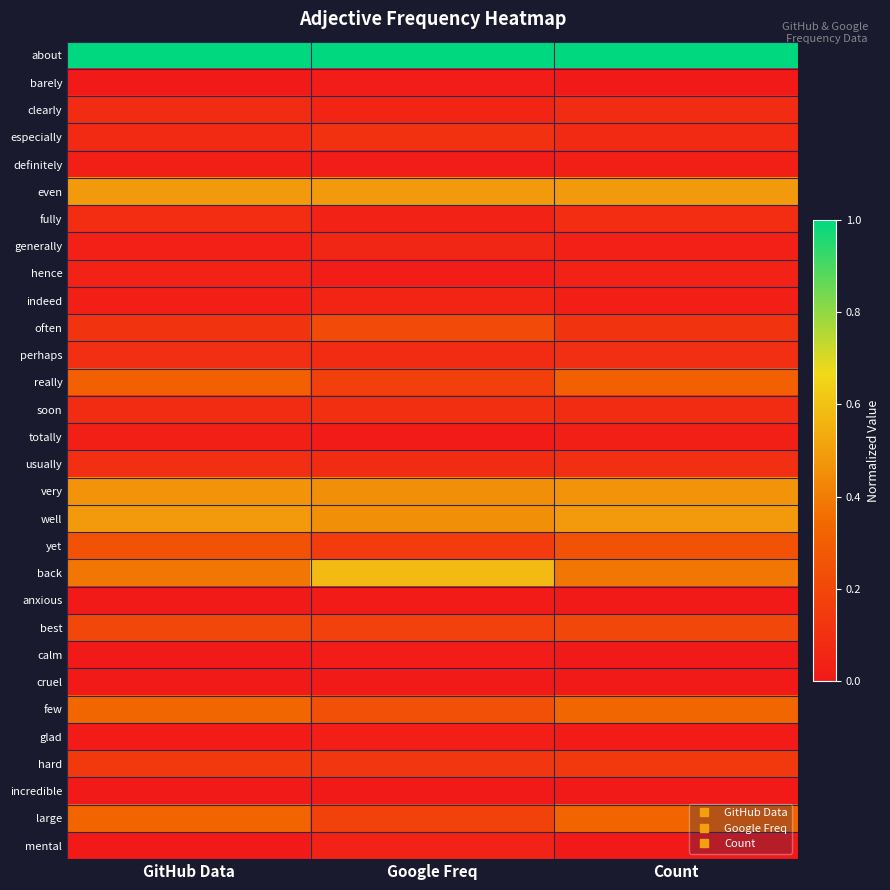

Reading right to left, what are all the values shown in this chart?

about: Count=1.0	Google Freq=1.0	GitHub Data=1.0
barely: Count=0.0	Google Freq=0.0	GitHub Data=0.0
clearly: Count=0.1	Google Freq=0.1	GitHub Data=0.1
especially: Count=0.1	Google Freq=0.1	GitHub Data=0.1
definitely: Count=0.0	Google Freq=0.0	GitHub Data=0.0
even: Count=0.5	Google Freq=0.5	GitHub Data=0.5
fully: Count=0.1	Google Freq=0.0	GitHub Data=0.1
generally: Count=0.0	Google Freq=0.1	GitHub Data=0.0
hence: Count=0.0	Google Freq=0.0	GitHub Data=0.0
indeed: Count=0.0	Google Freq=0.1	GitHub Data=0.0
often: Count=0.1	Google Freq=0.2	GitHub Data=0.1
perhaps: Count=0.1	Google Freq=0.1	GitHub Data=0.1
really: Count=0.3	Google Freq=0.2	GitHub Data=0.3
soon: Count=0.1	Google Freq=0.1	GitHub Data=0.1
totally: Count=0.0	Google Freq=0.0	GitHub Data=0.0
usually: Count=0.1	Google Freq=0.1	GitHub Data=0.1
very: Count=0.5	Google Freq=0.5	GitHub Data=0.5
well: Count=0.5	Google Freq=0.5	GitHub Data=0.5
yet: Count=0.2	Google Freq=0.2	GitHub Data=0.2
back: Count=0.4	Google Freq=0.6	GitHub Data=0.4
anxious: Count=0.0	Google Freq=0.0	GitHub Data=0.0
best: Count=0.2	Google Freq=0.2	GitHub Data=0.2
calm: Count=0.0	Google Freq=0.0	GitHub Data=0.0
cruel: Count=0.0	Google Freq=0.0	GitHub Data=0.0
few: Count=0.3	Google Freq=0.2	GitHub Data=0.3
glad: Count=0.0	Google Freq=0.0	GitHub Data=0.0
hard: Count=0.1	Google Freq=0.1	GitHub Data=0.1
incredible: Count=0.0	Google Freq=0.0	GitHub Data=0.0
large: Count=0.3	Google Freq=0.2	GitHub Data=0.3
mental: Count=0.0	Google Freq=0.0	GitHub Data=0.0